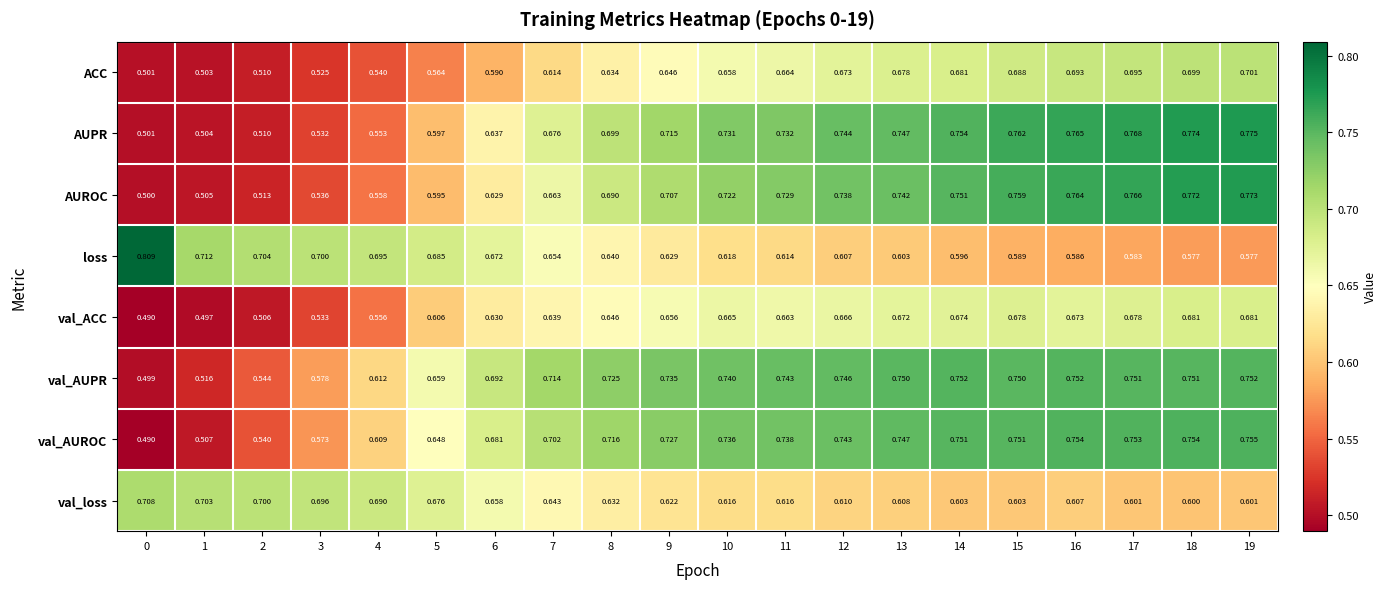

Between 6 and 10, which series saw the biggest shift?

AUPR